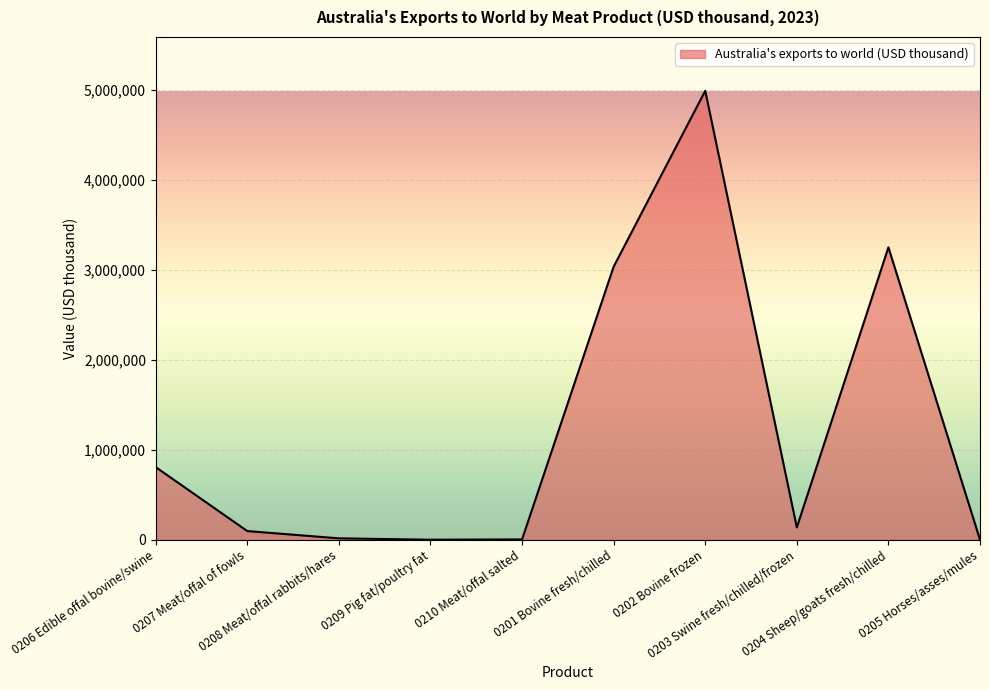

What is the greatest value displayed?

4992721